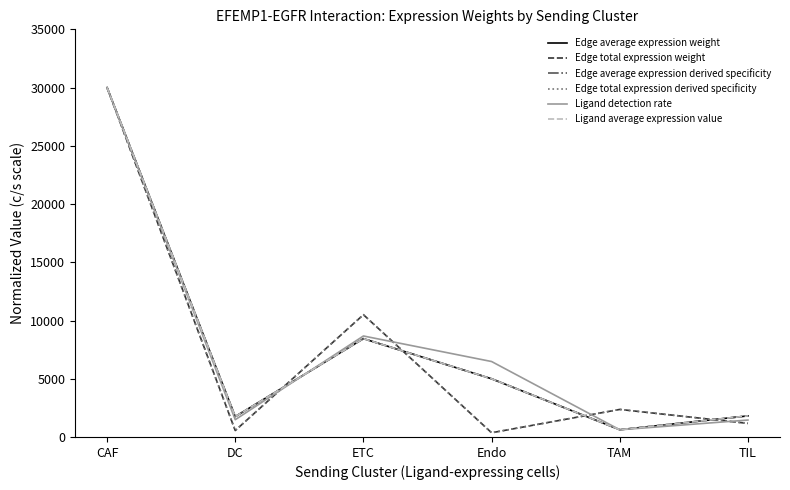

The Edge total expression derived specificity series shows 2365.2 at TAM. True or false?

True